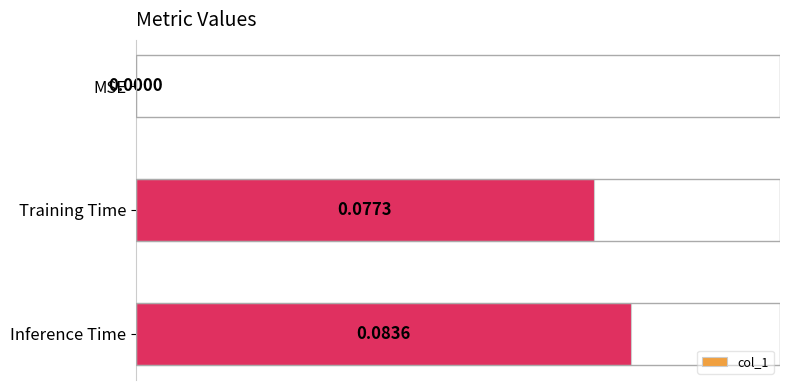

Between MSE and Inference Time, which is larger?

Inference Time